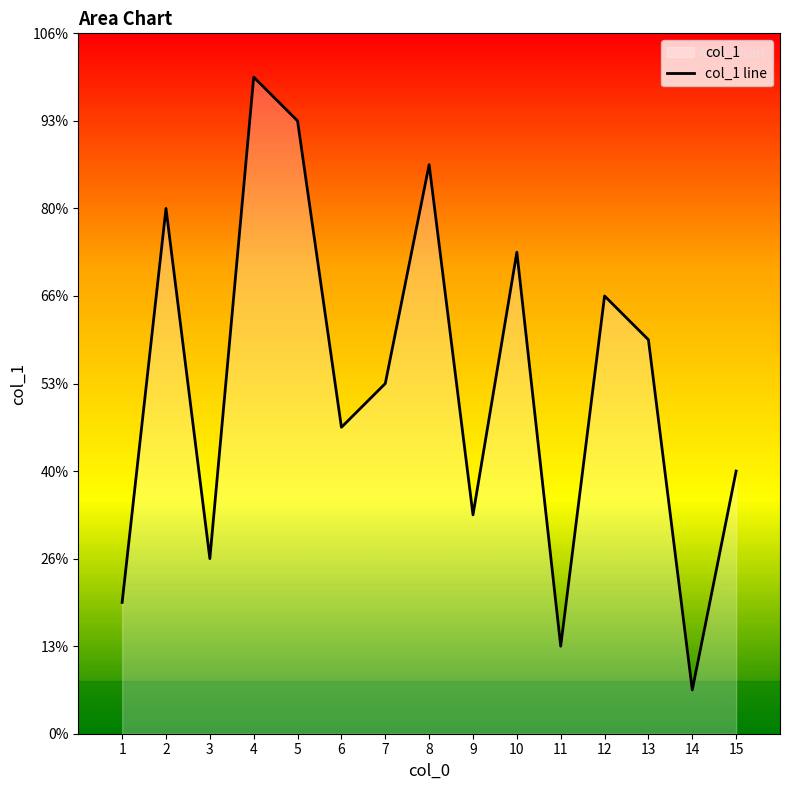

How many interior local peaks (higher than both neighbors) does the data have?

5